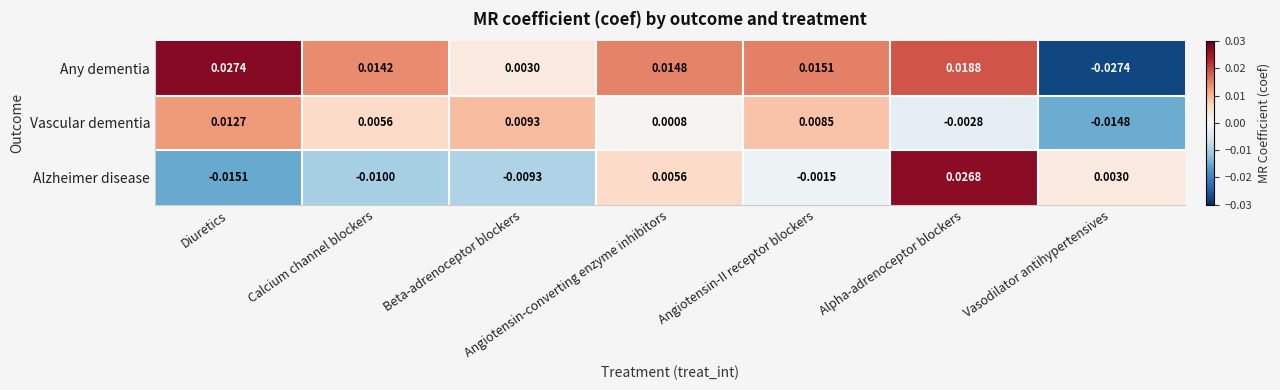

At which category does the chart reach its peak across all series?

Diuretics